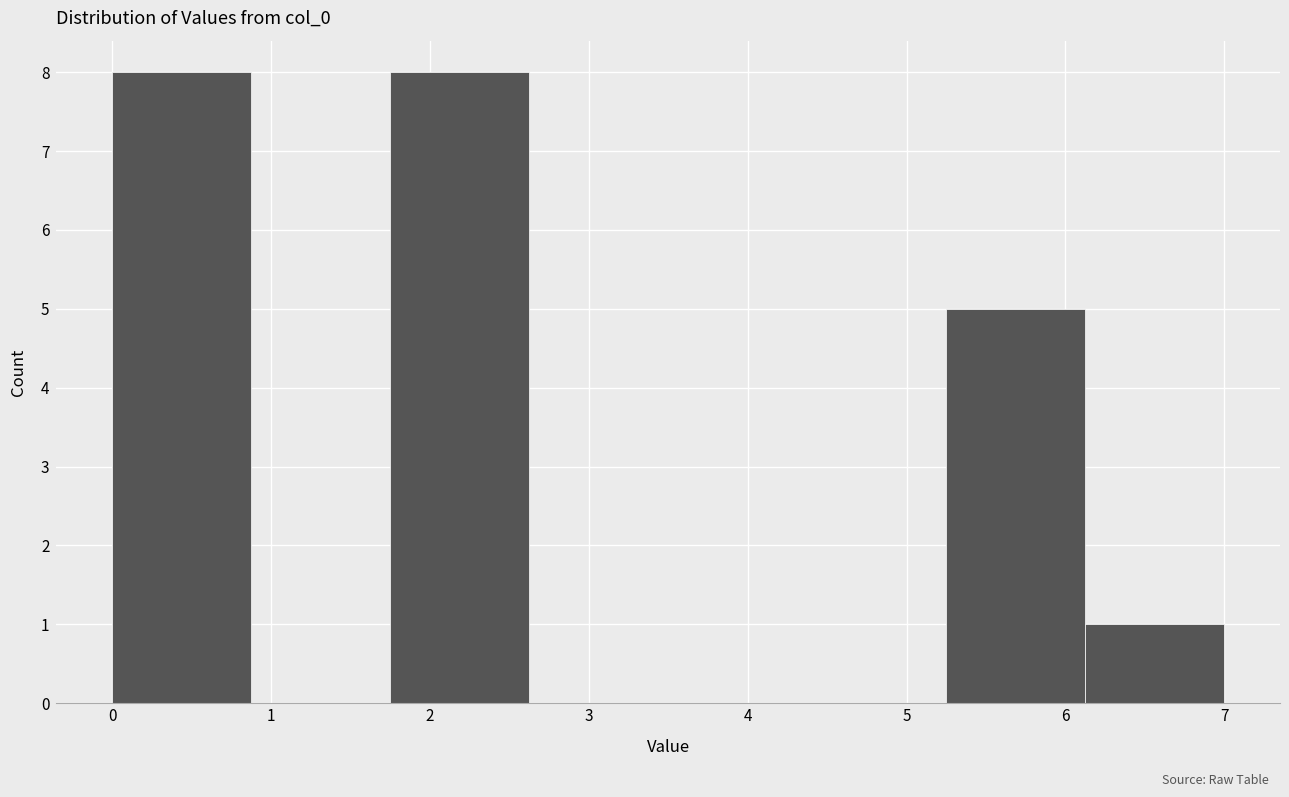

Reading left to right, transcribe this chart: for each bar, give the range it covers on the x-axis and its height. Neither the bar edges nor the heights are printed on the chart, so give them approximately, as read against the axes.

0.0 to 0.9: 8
0.9 to 1.8: 0
1.8 to 2.6: 8
2.6 to 3.5: 0
3.5 to 4.4: 0
4.4 to 5.3: 0
5.3 to 6.1: 5
6.1 to 7.0: 1